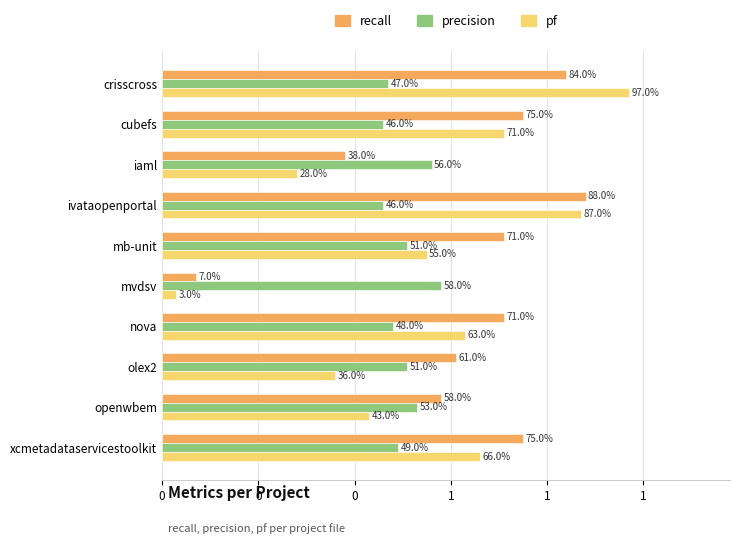

Reading left to right, list all the values displayed in this chart.

recall: 0.8	0.8	0.4	0.9	0.7	0.1	0.7	0.6	0.6	0.8
precision: 0.5	0.5	0.6	0.5	0.5	0.6	0.5	0.5	0.5	0.5
pf: 1.0	0.7	0.3	0.9	0.6	0.0	0.6	0.4	0.4	0.7